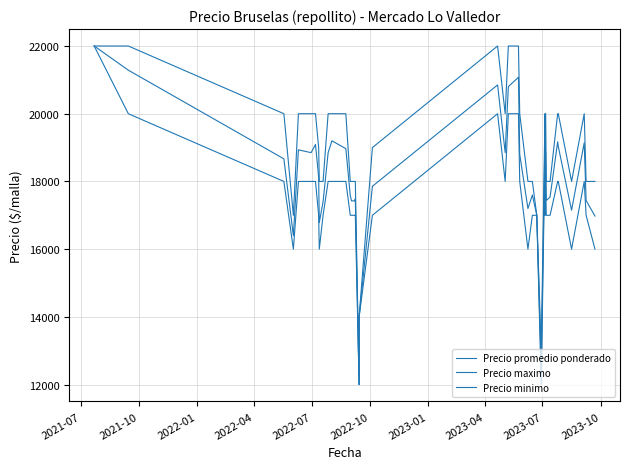

Which series has the largest total across all categories?

Precio maximo